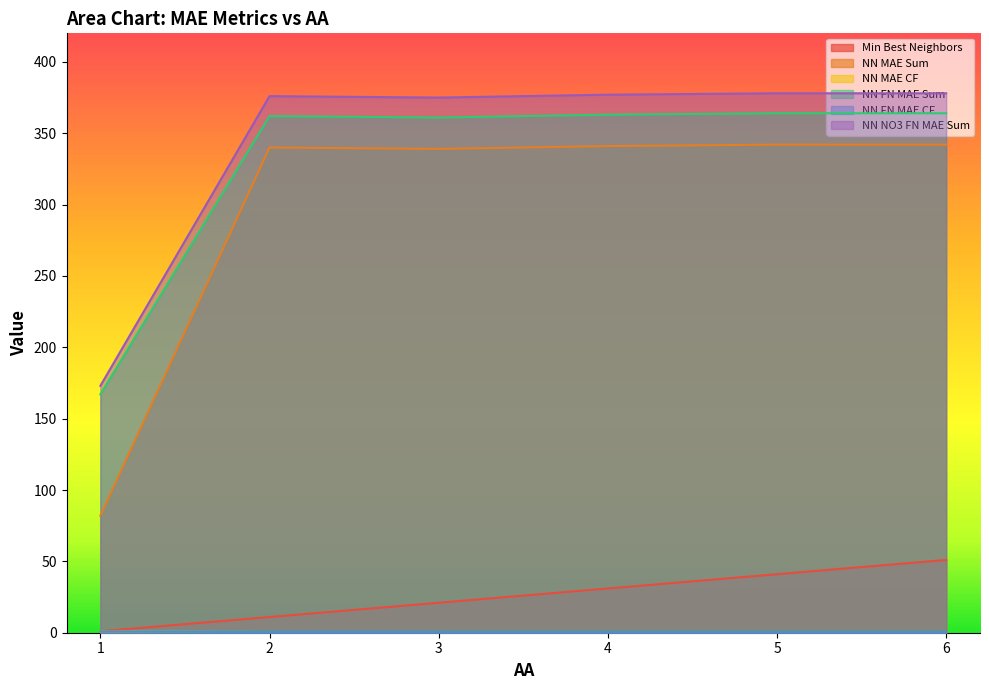

True or false: Min Best Neighbors and NN NO3 FN MAE Sum intersect in this chart.

False